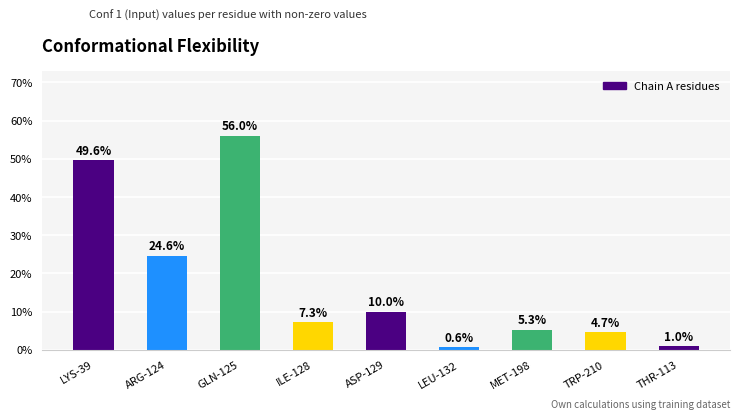

Where is the data nearest to the value 0?

LEU-132